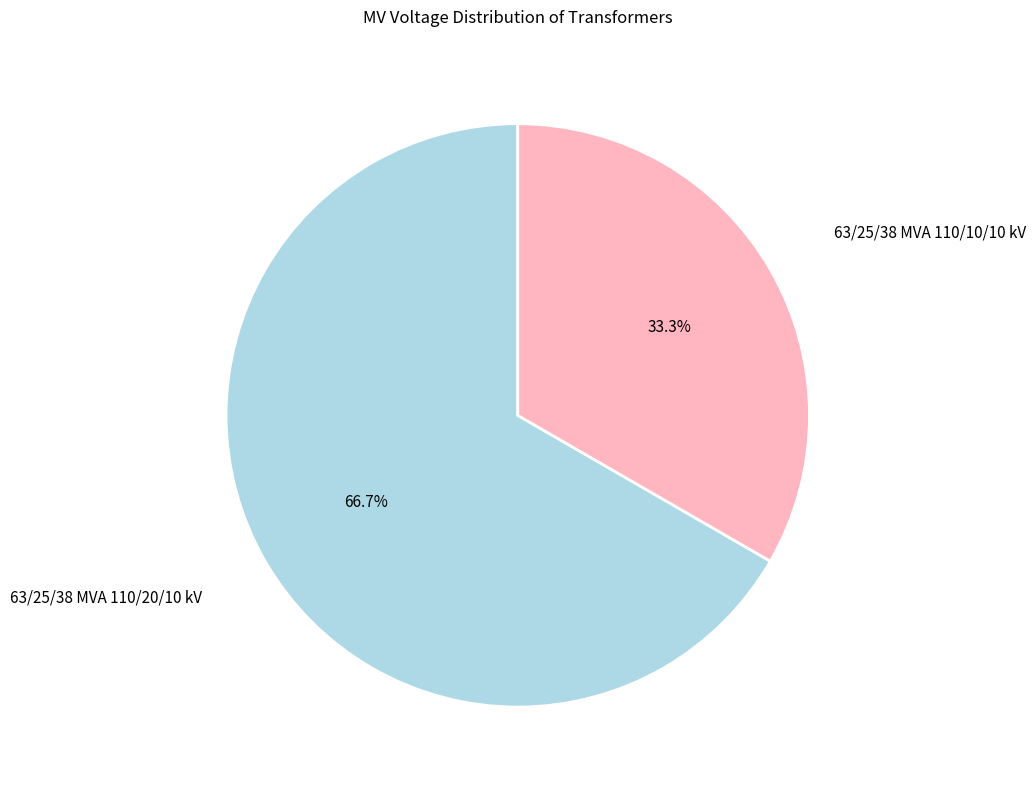

How many segments does this pie chart have?

2